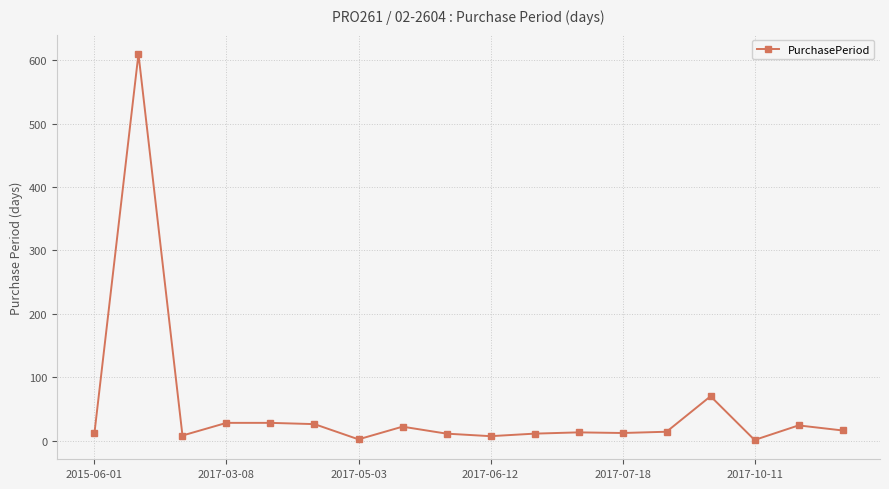

What is the maximum value shown in the chart?

610